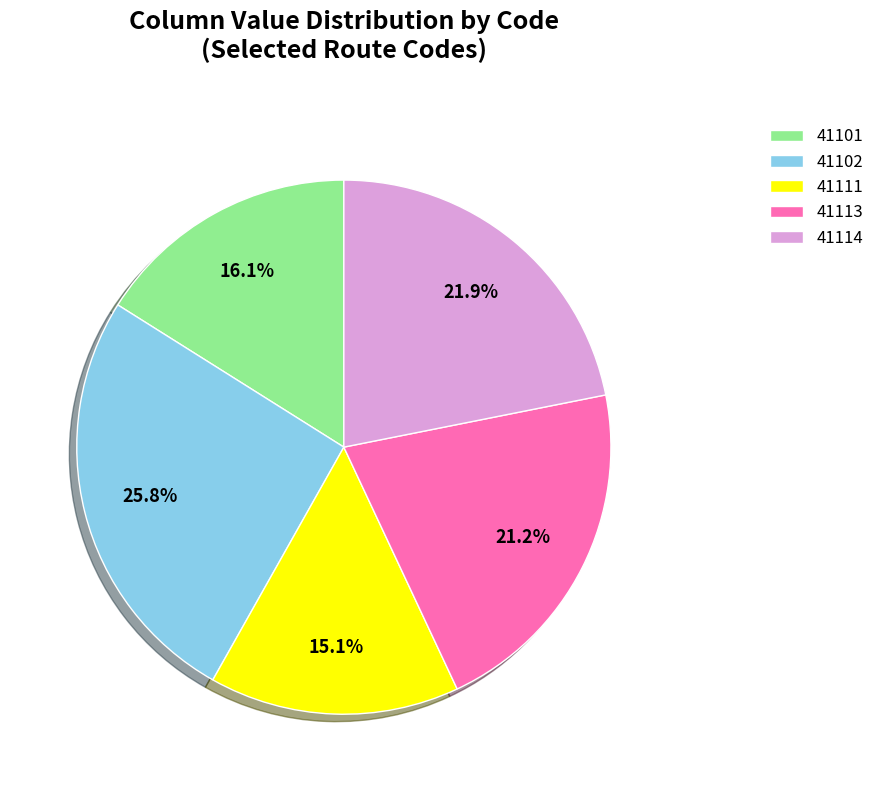

Which category has the biggest portion of the pie?

41102